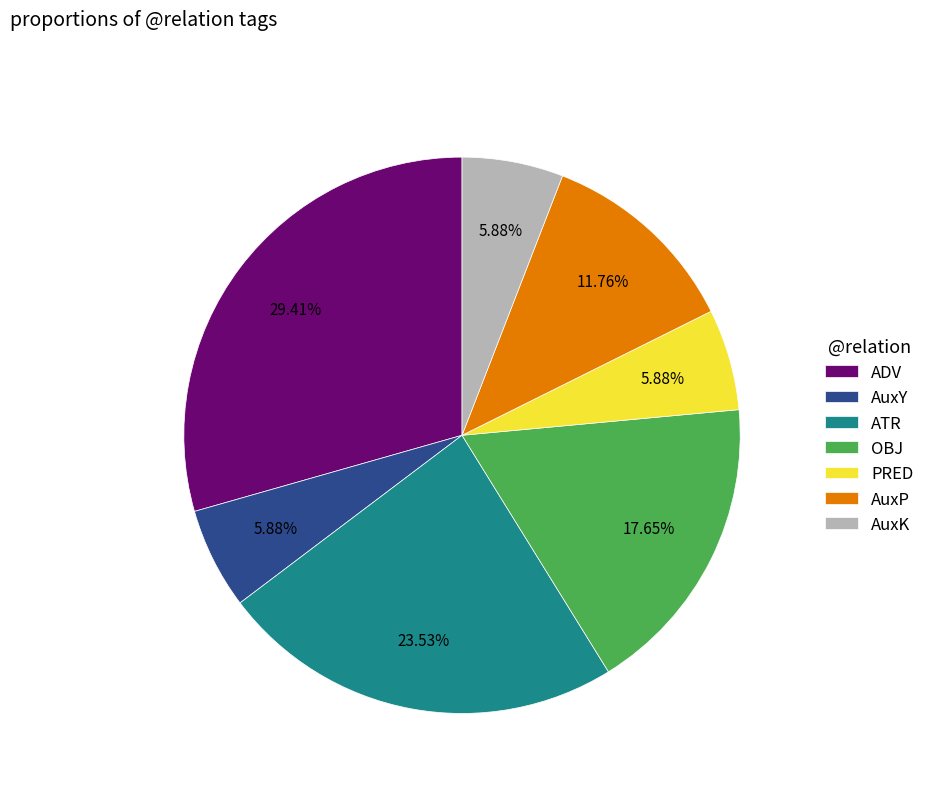

Approximately how many times larger is the value at AuxK compared to AuxP?

0.5